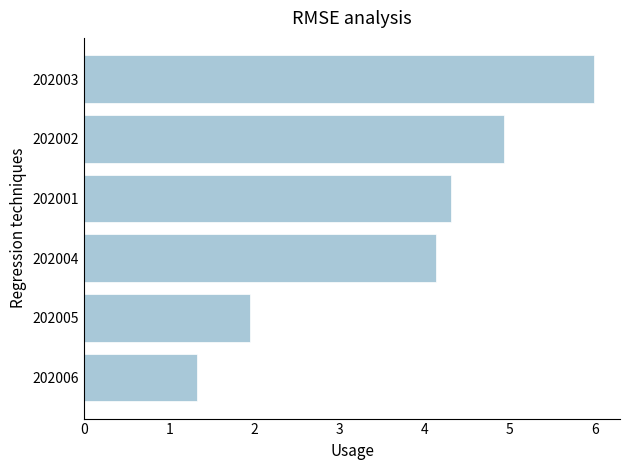

True or false: the data shows 9.3 at 202003.

False